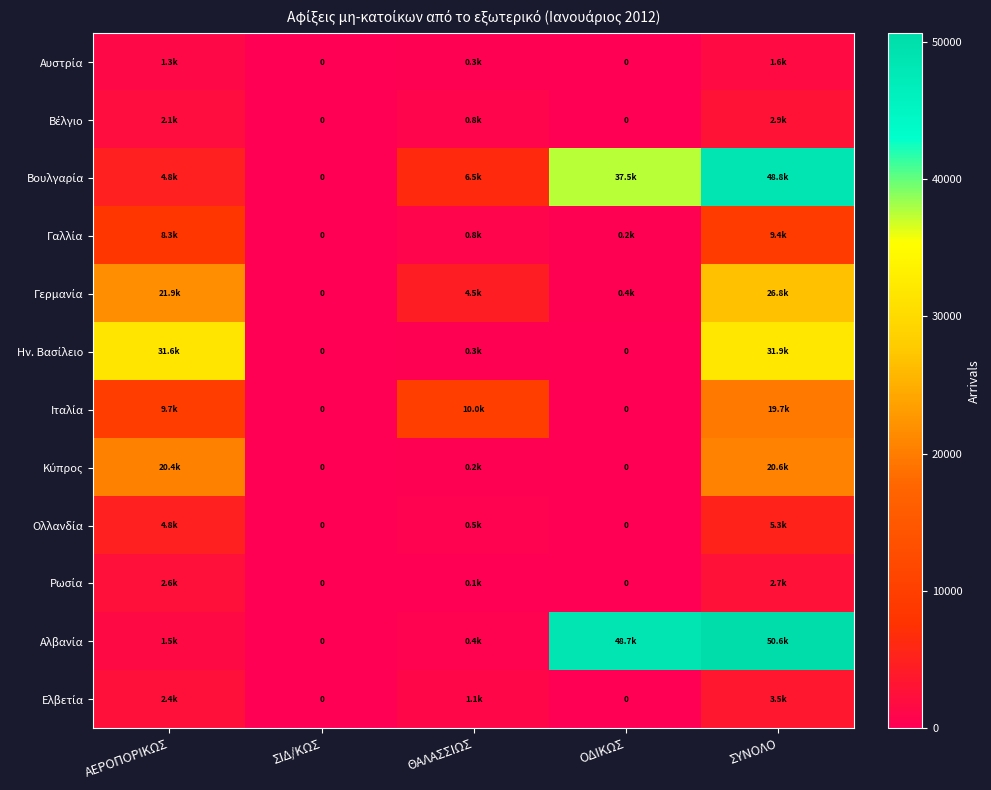

Between ΑΕΡΟΠΟΡΙΚΩΣ and ΣΙΔ/ΚΩΣ, which series saw the biggest shift?

Ην. Βασίλειο